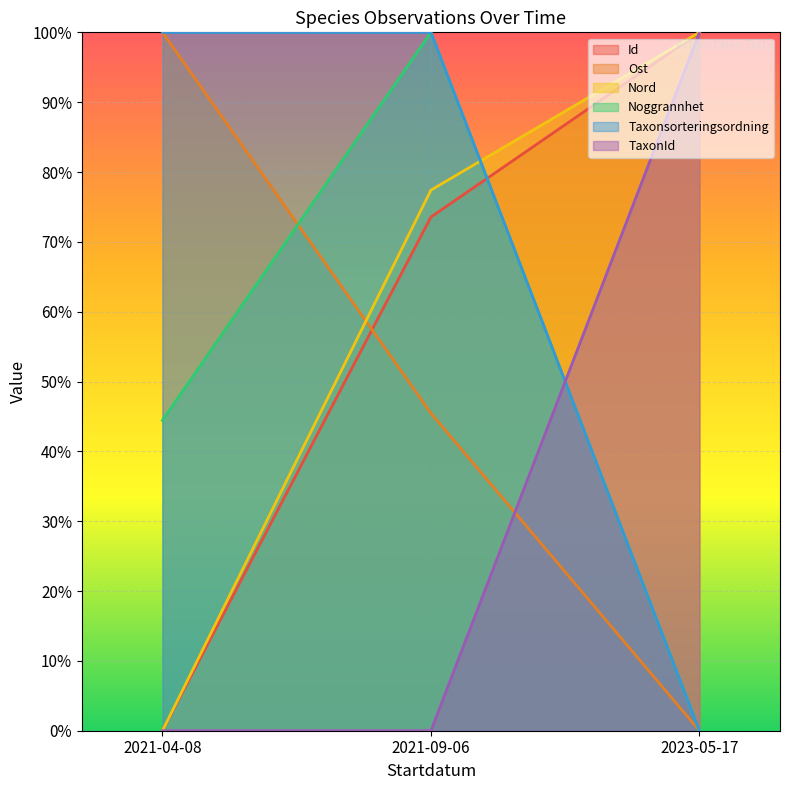

At which label does Id reach its peak?

2023-05-17